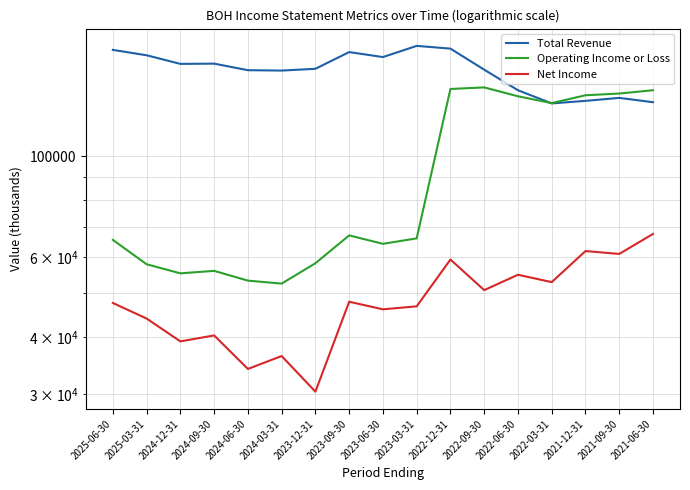

What is the average value of the Net Income series?

48306